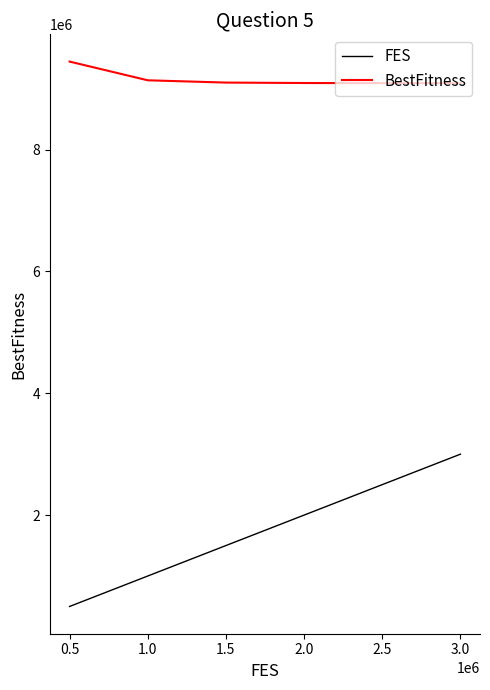

True or false: BestFitness and FES cross at least once.

False